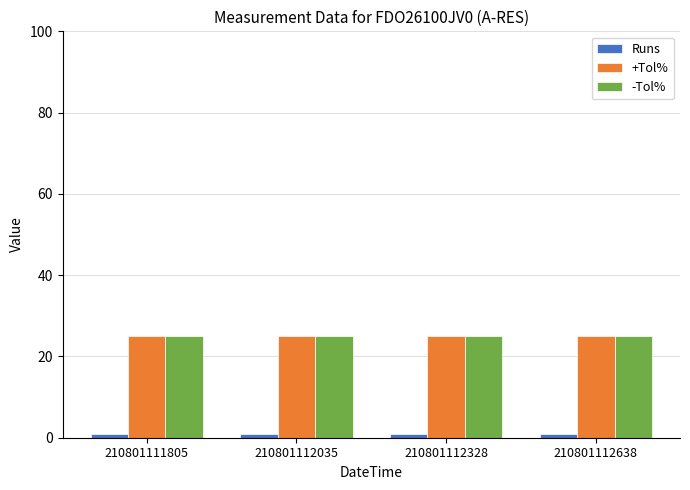

Are the bars horizontal?

No